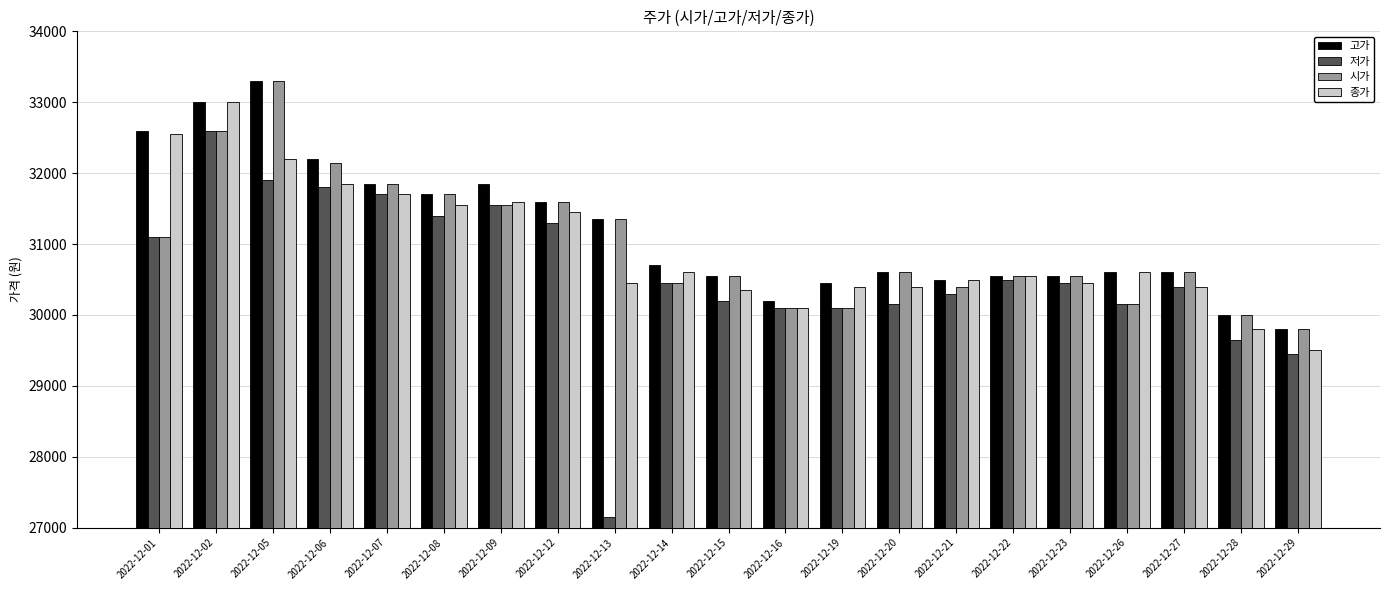

What is the minimum value shown in the chart?

27150